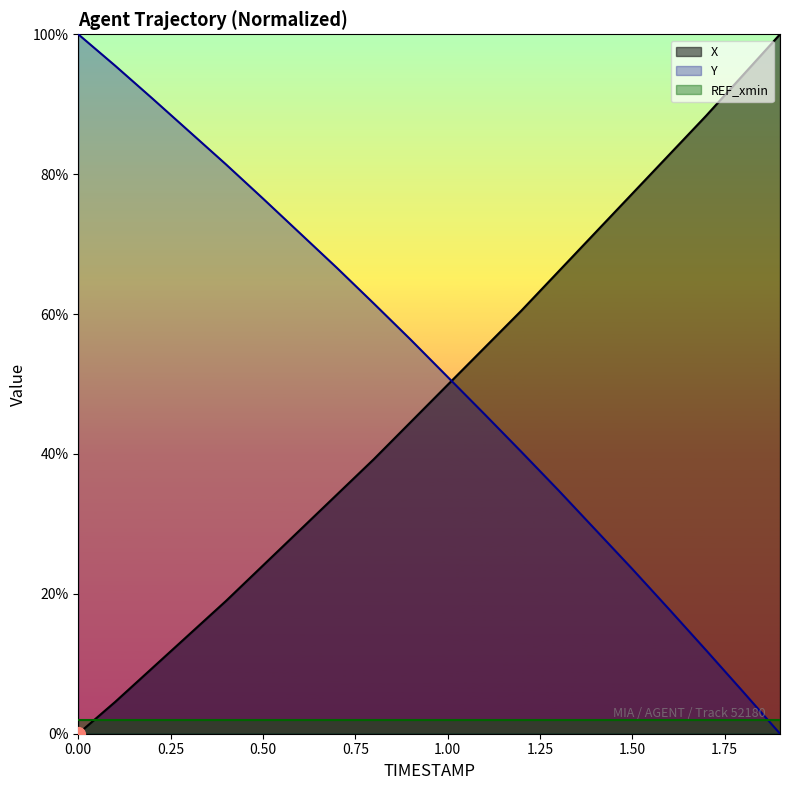

What is the total value across all series at 0.3?

1.0